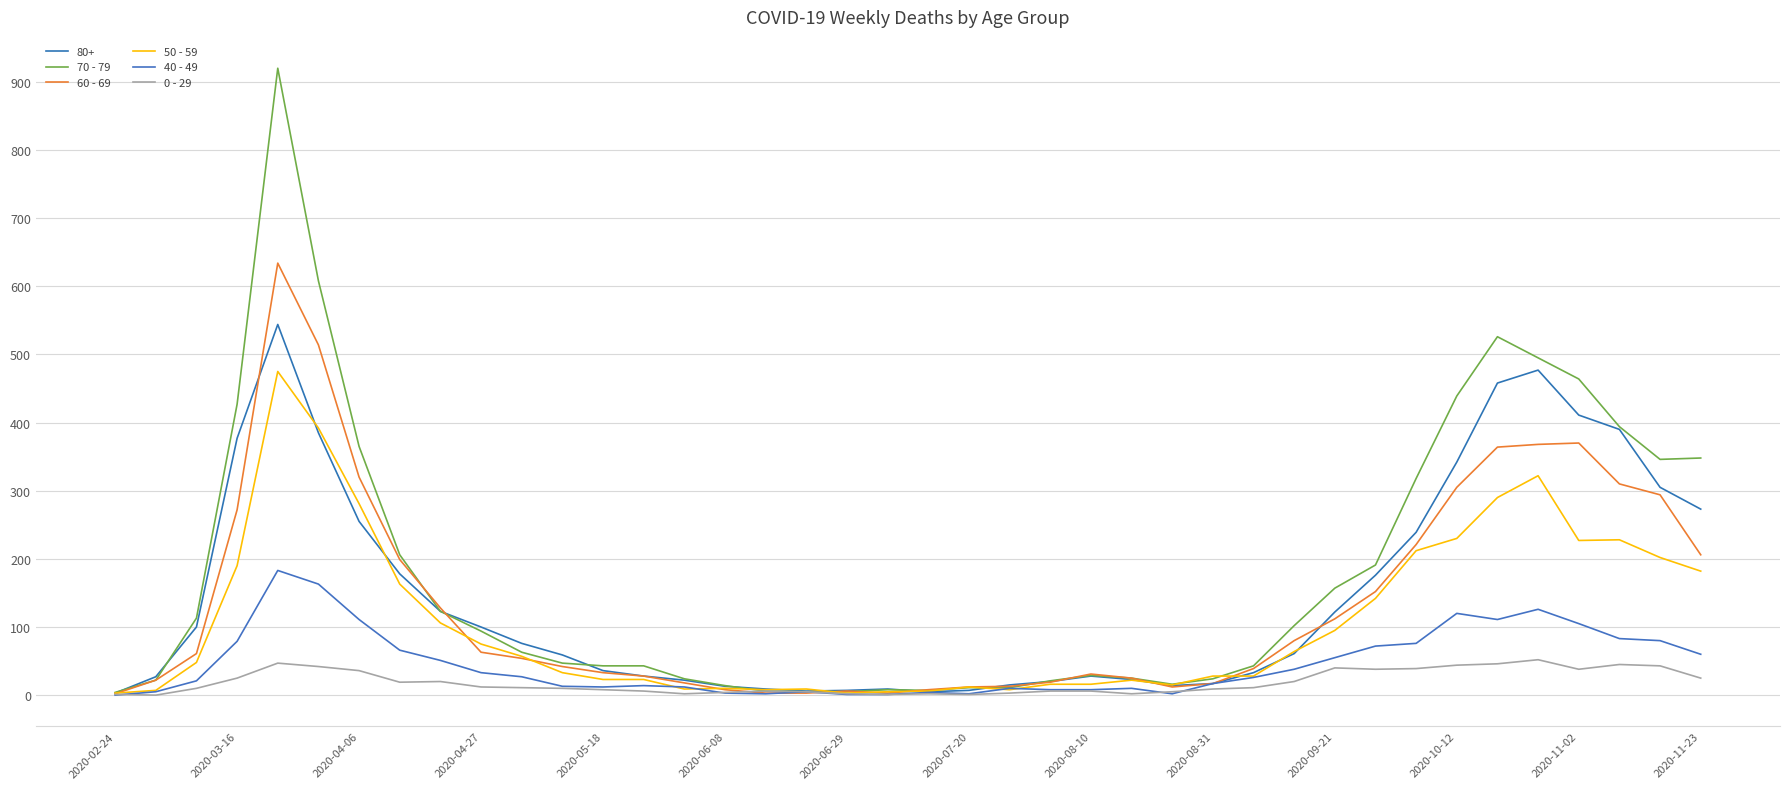

At which label does 40 - 49 reach its minimum?

2020-02-24